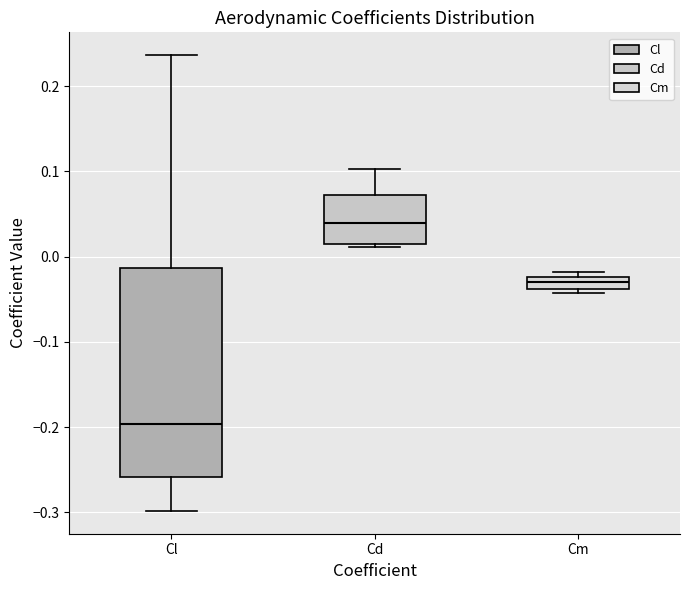

Where does the median line of the box for Cm sit on the y-axis? The values are not printed on the chart, so give them approximately, as read against the axis.

-0.03